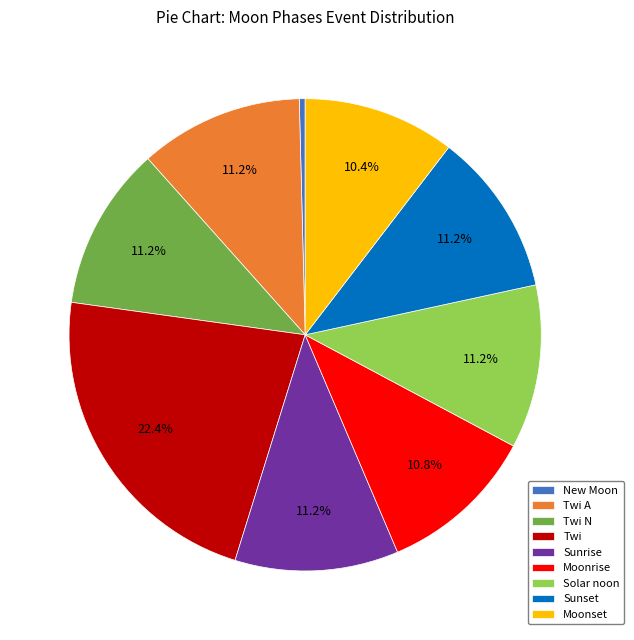

What percentage is the Twi N slice, to the nearest percent?

11%